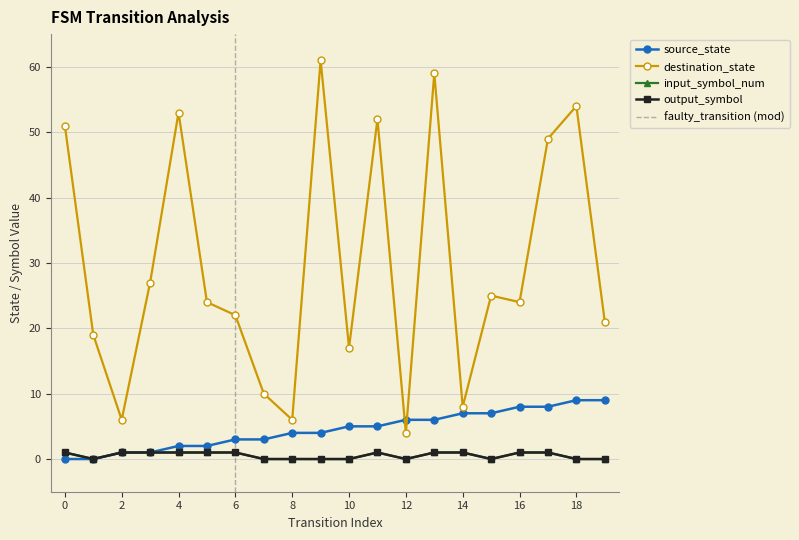

The value of destination_state at 14 is 8. True or false?

True